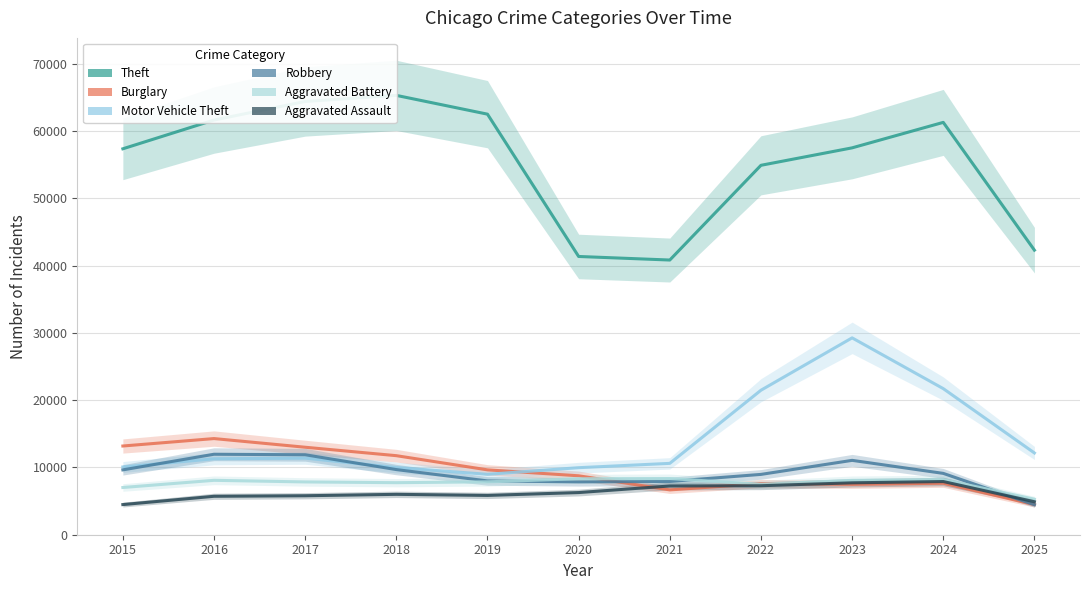

What is the minimum value shown in the chart?

4452